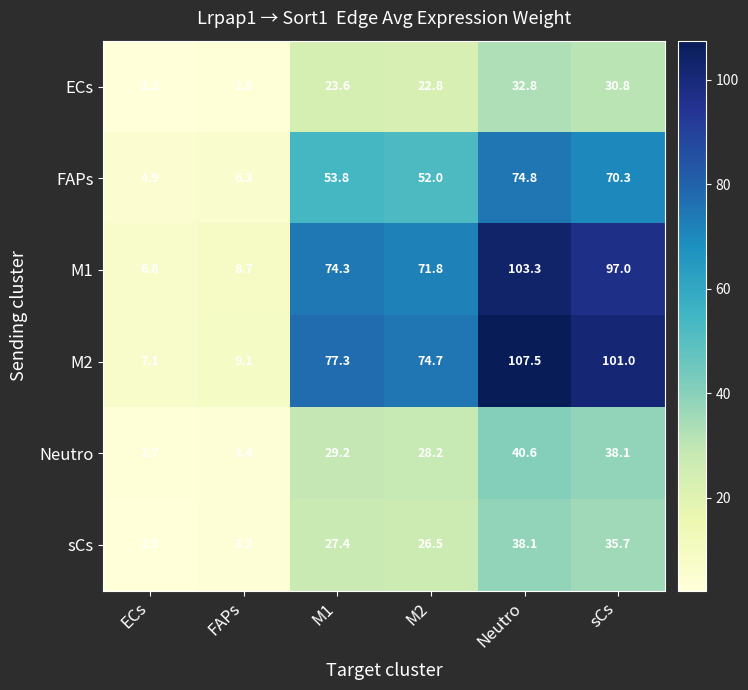

What is the minimum value for ECs?

2.2